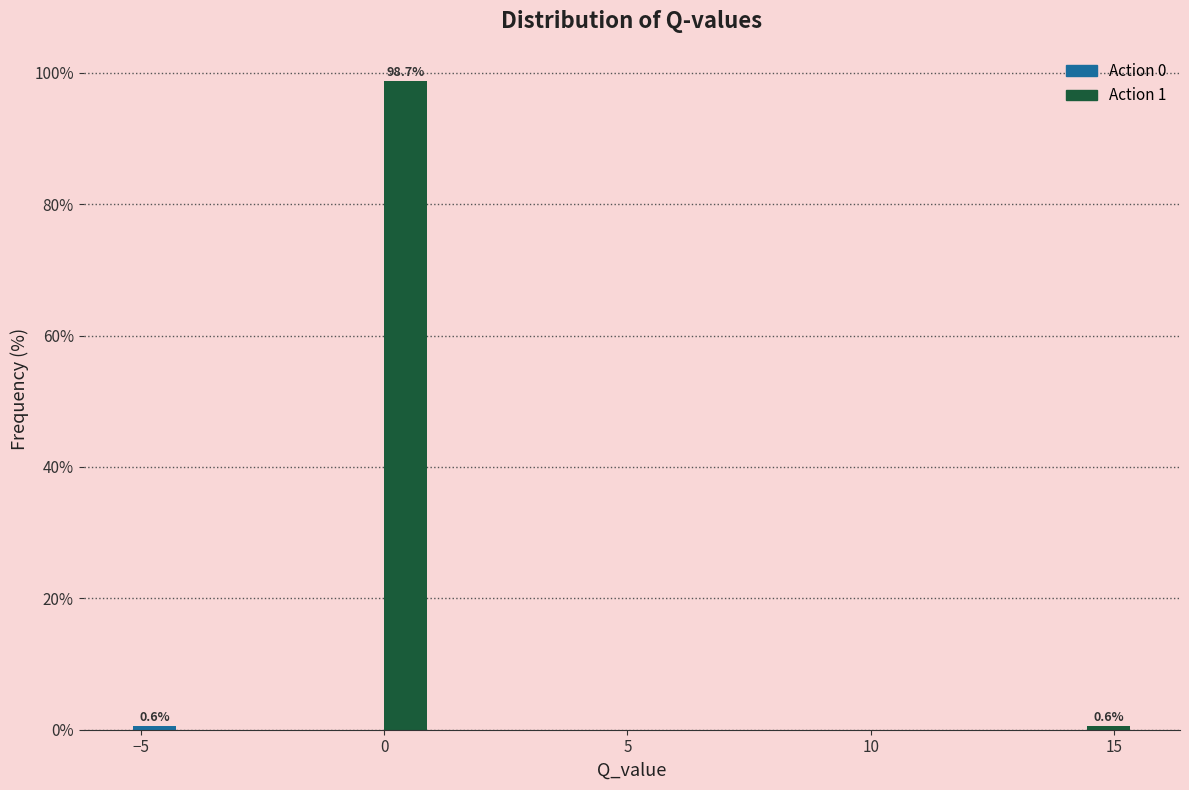

Read against the x-axis, roughly where is the centre of the tallest bar?

0.5